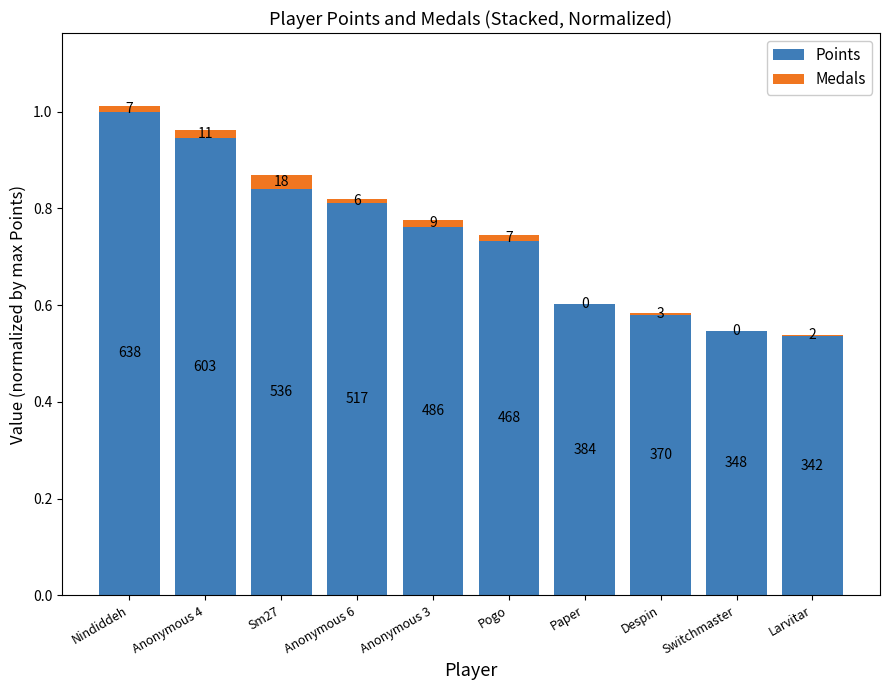

What are all the series names shown in the legend?

Points, Medals